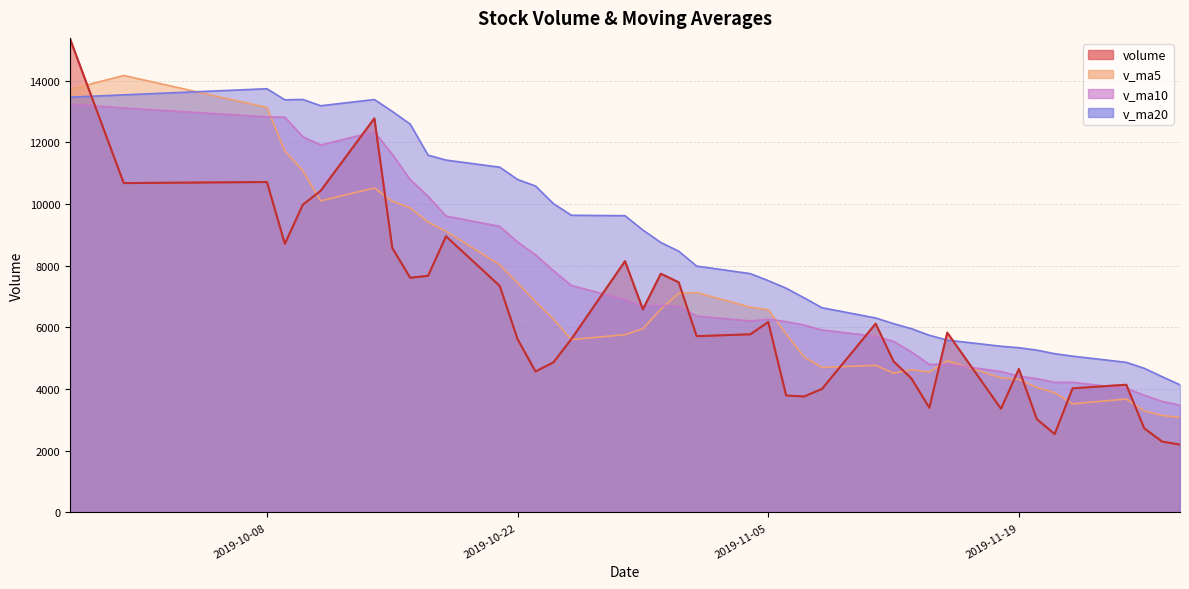

What is the difference between the highest and lowest values at 2019-10-14?

2866.5